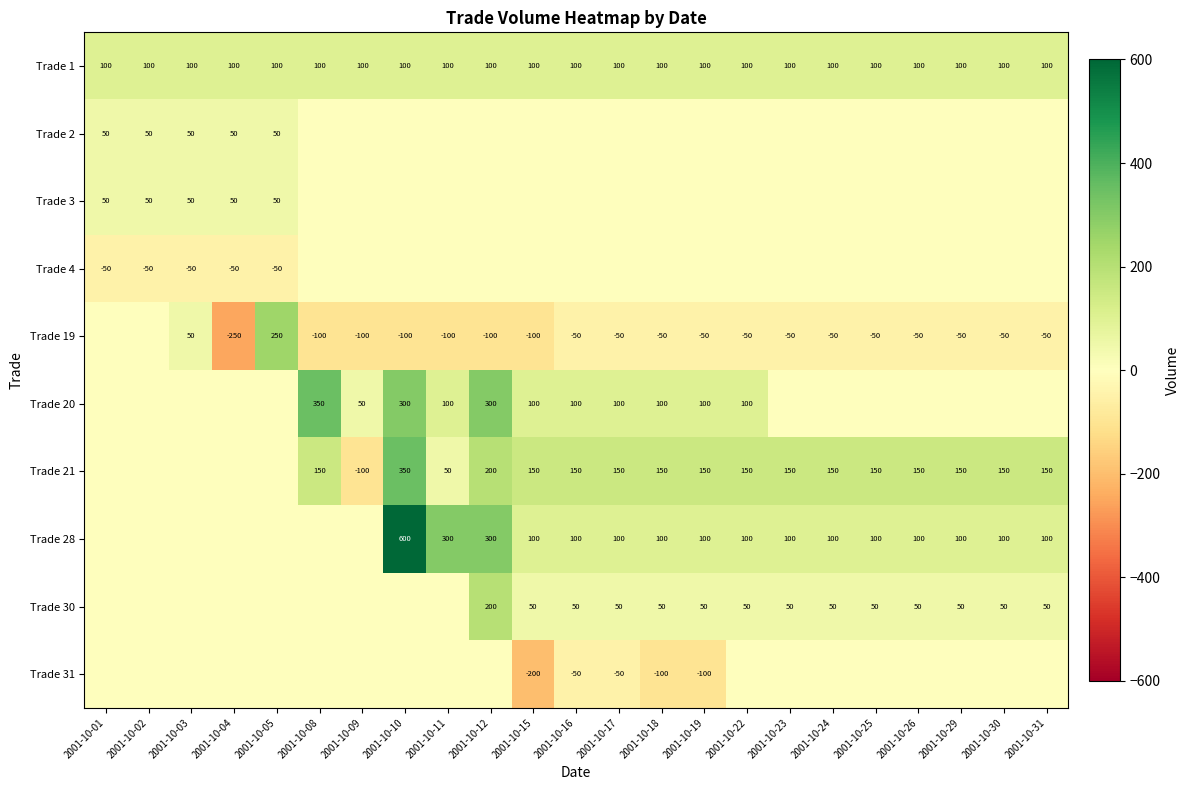

List the labels in order of Trade 19 value, largest first.

2001-10-05, 2001-10-03, 2001-10-01, 2001-10-02, 2001-10-16, 2001-10-17, 2001-10-18, 2001-10-19, 2001-10-22, 2001-10-23, 2001-10-24, 2001-10-25, 2001-10-26, 2001-10-29, 2001-10-30, 2001-10-31, 2001-10-08, 2001-10-09, 2001-10-10, 2001-10-11, 2001-10-12, 2001-10-15, 2001-10-04